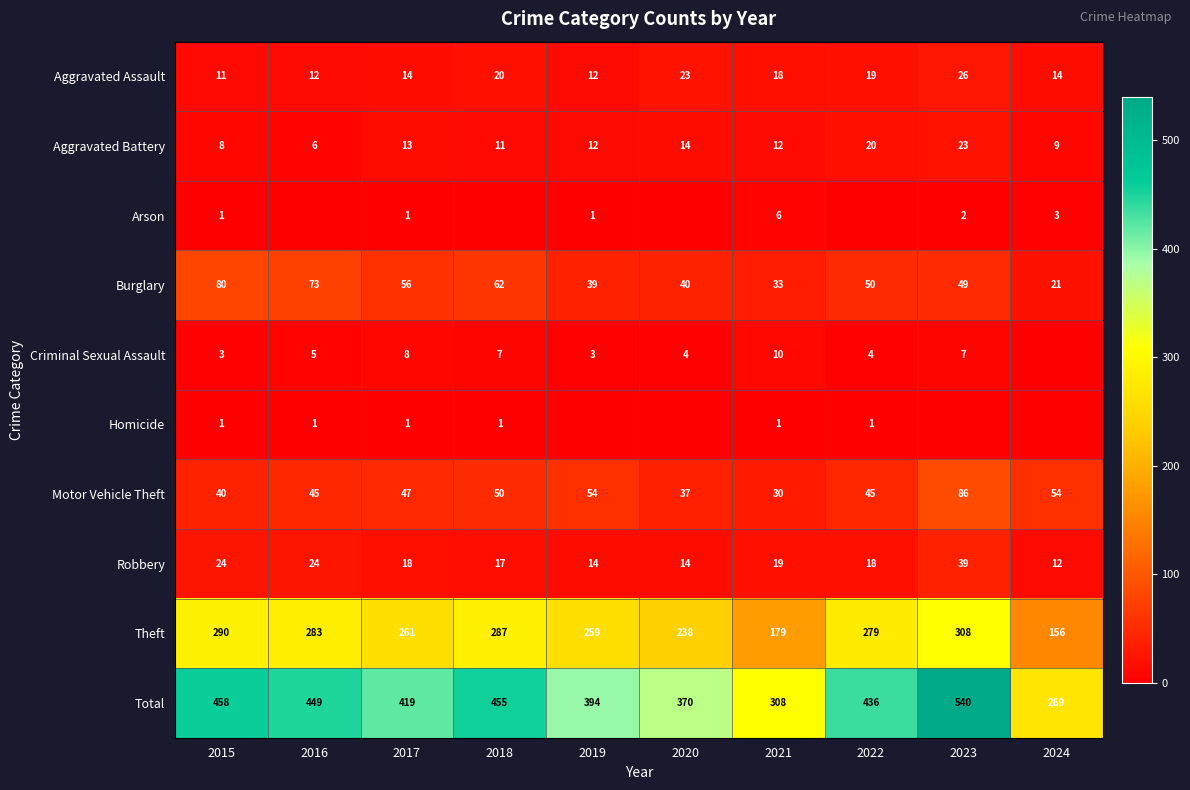

What is the highest value of the Robbery series?

39